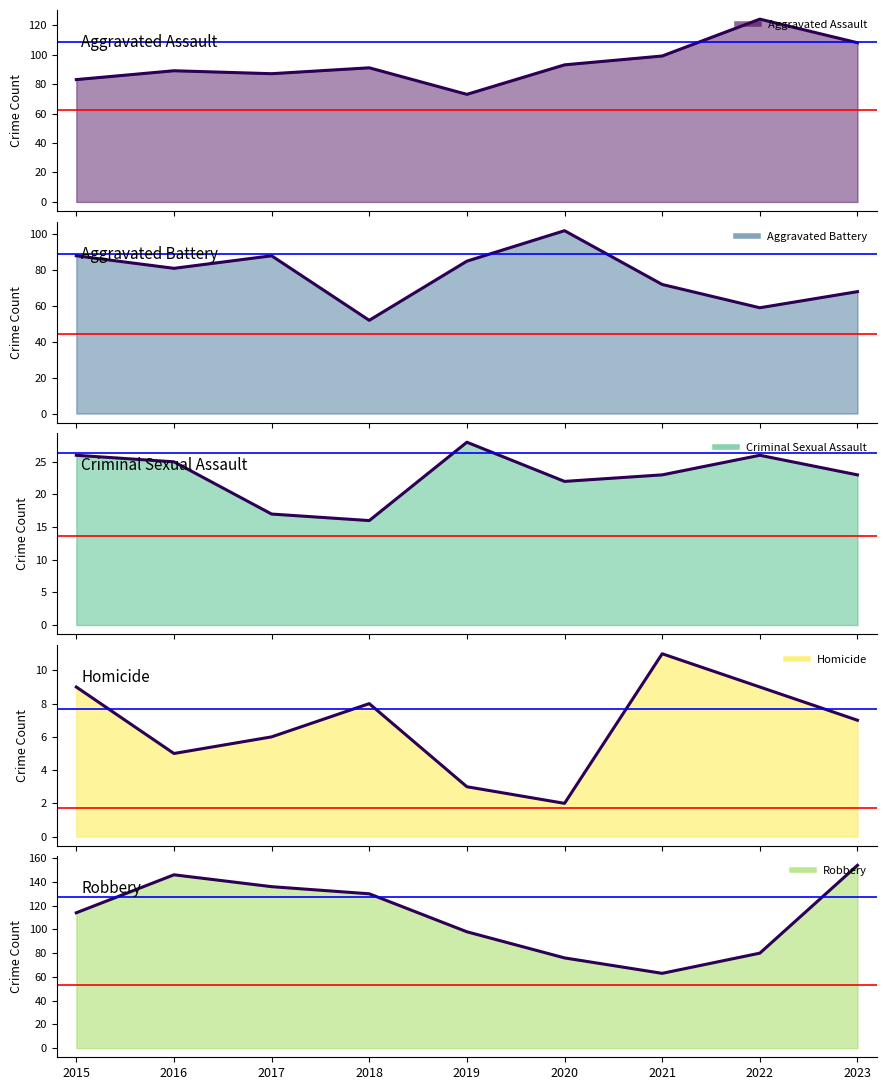

The Aggravated Assault series shows 91 at 2018. True or false?

True